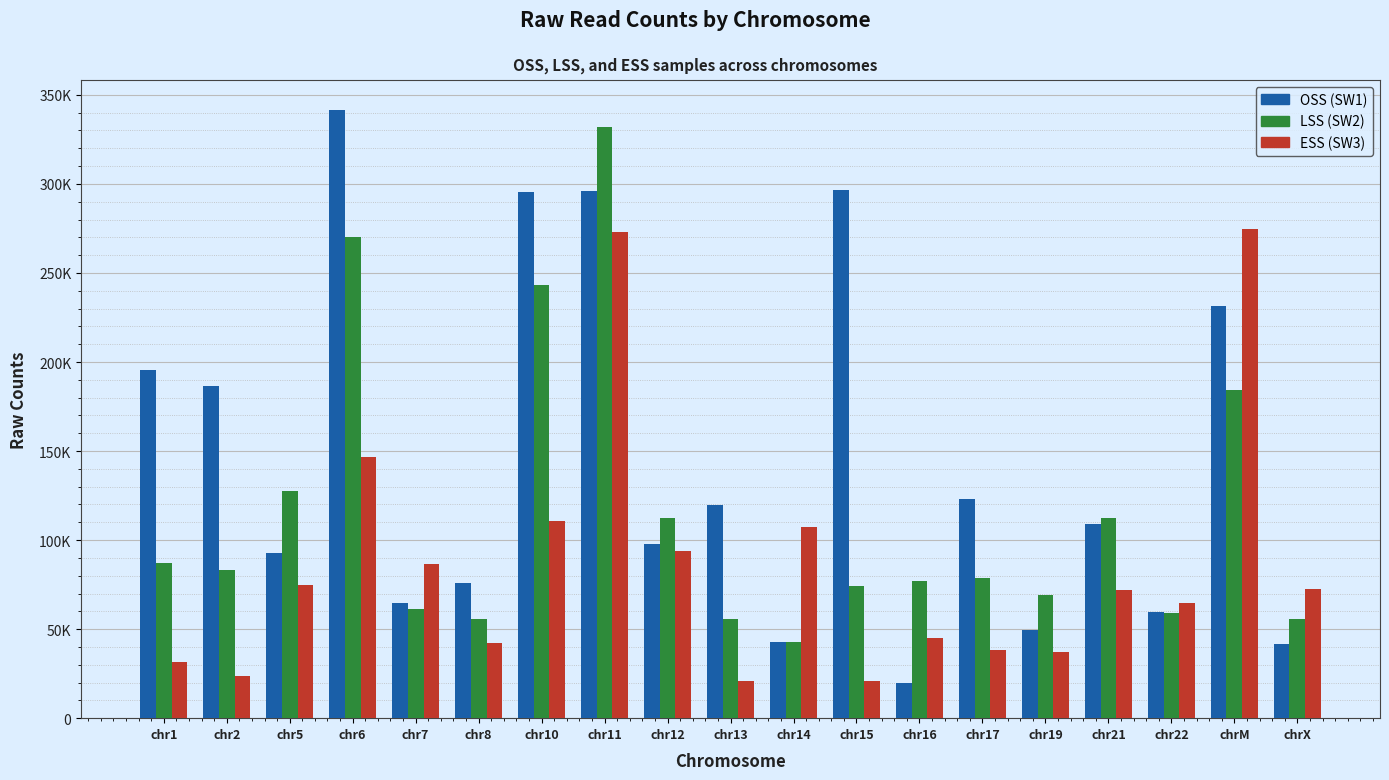

Read the LSS (SW2) value at chr19, to the nearest 50.

69050